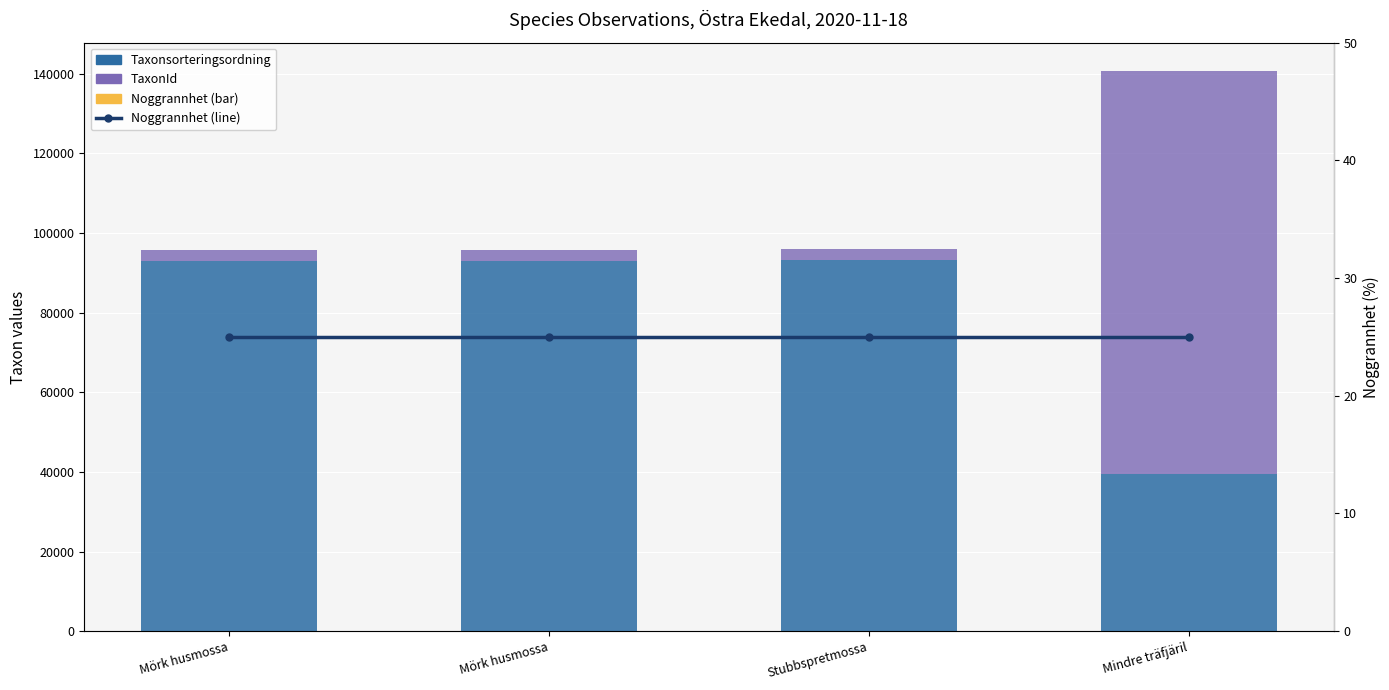

Which series has the largest total across all categories?

Taxonsorteringsordning